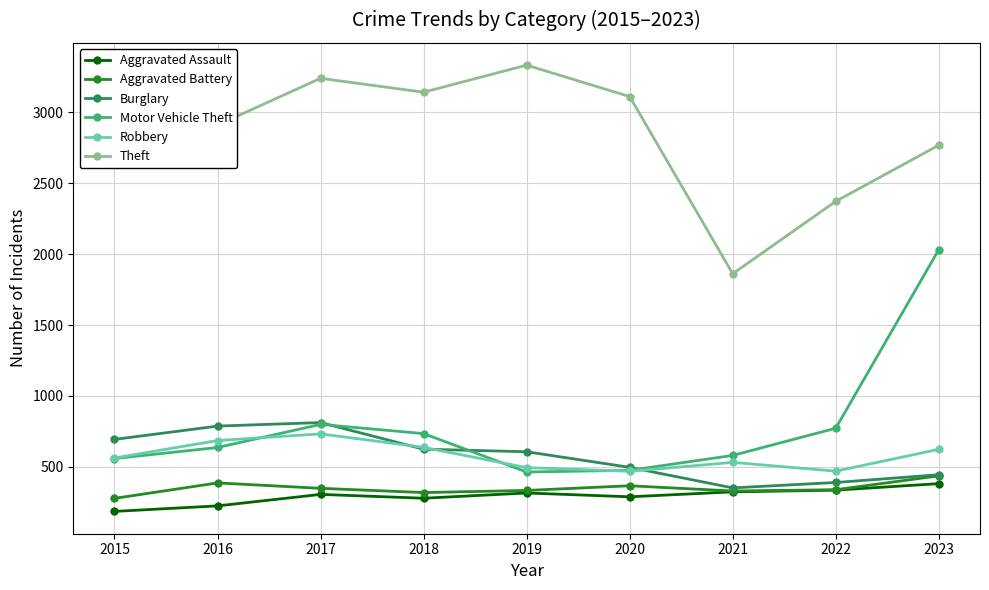

Count the number of data series in this chart.

6